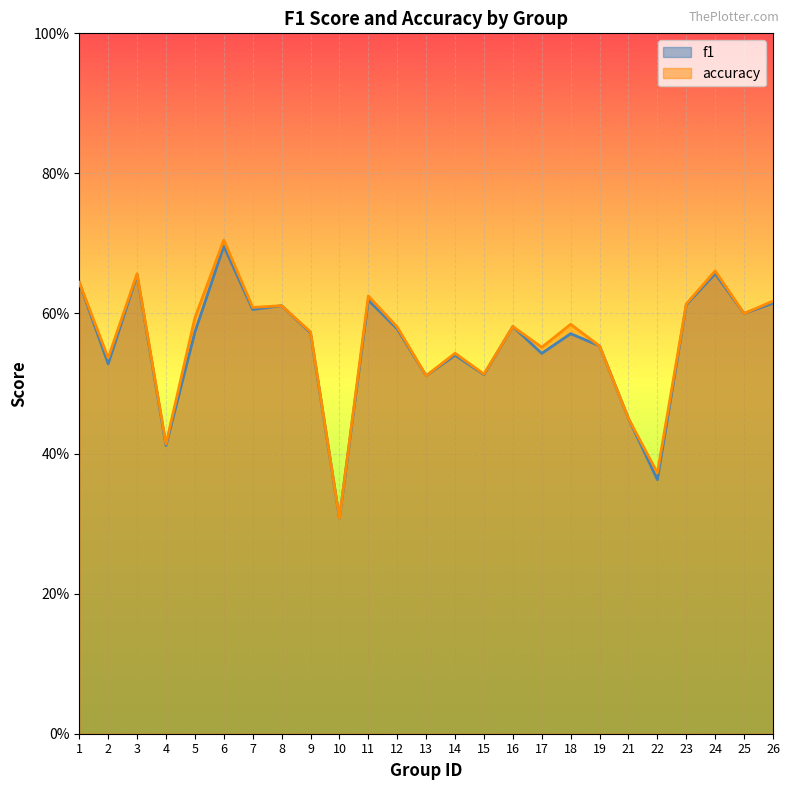

What is the difference between the second highest and second lowest values in the accuracy series?

0.3